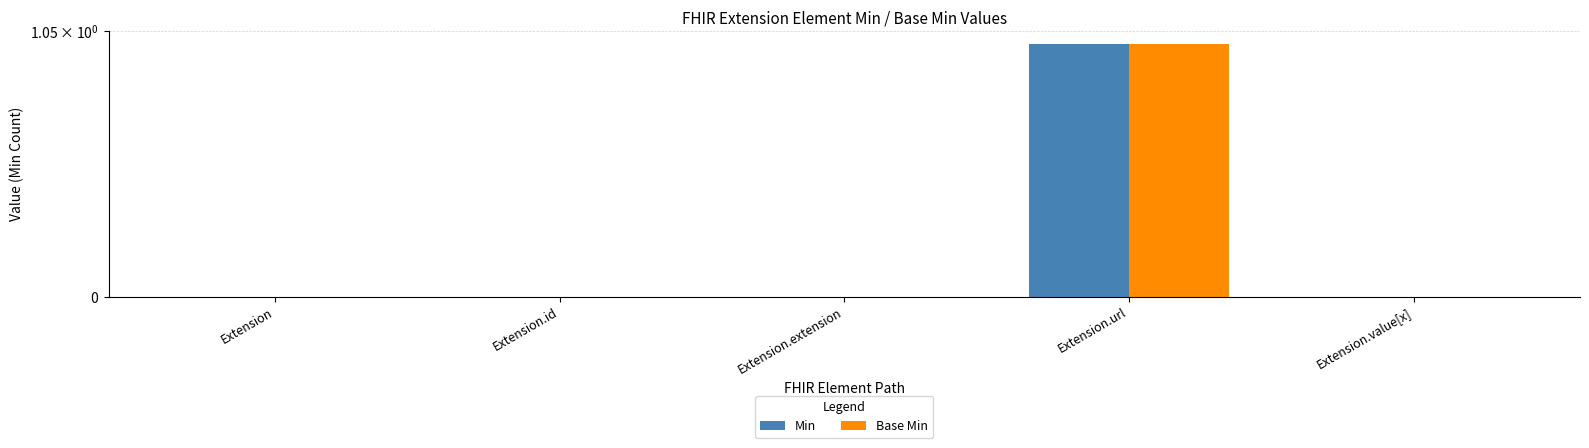

Reading left to right, extract all data points from this chart.

Min: 0	0	0	1	0
Base Min: 0	0	0	1	0